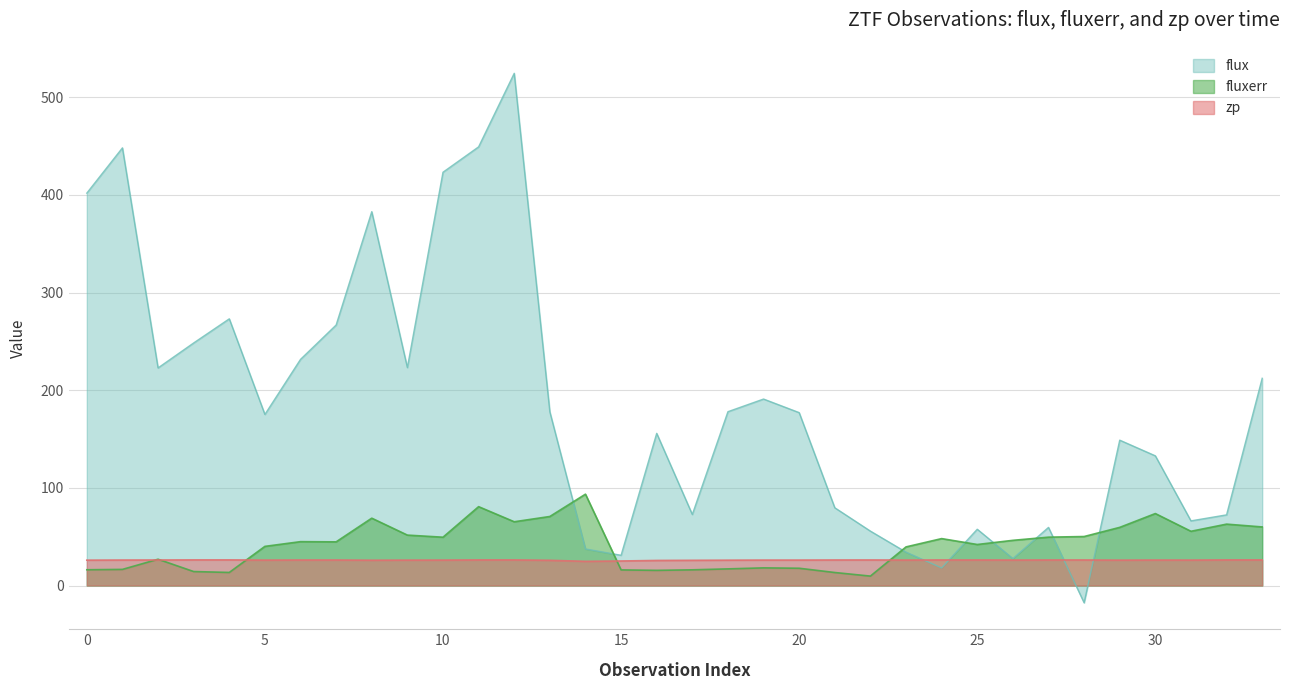

At which category does the chart reach its minimum across all series?

28